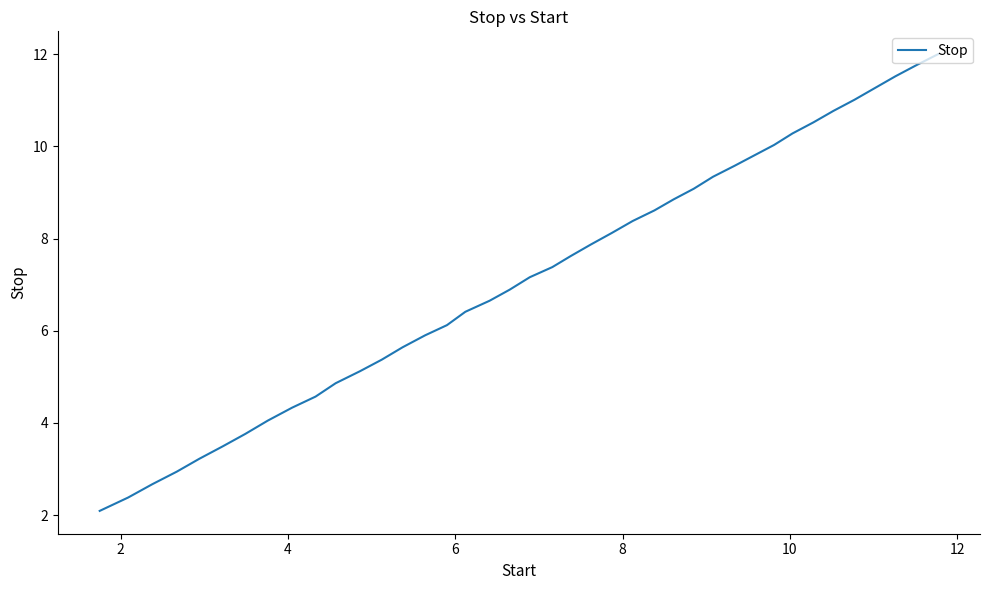

What is the smallest value displayed?

2.1